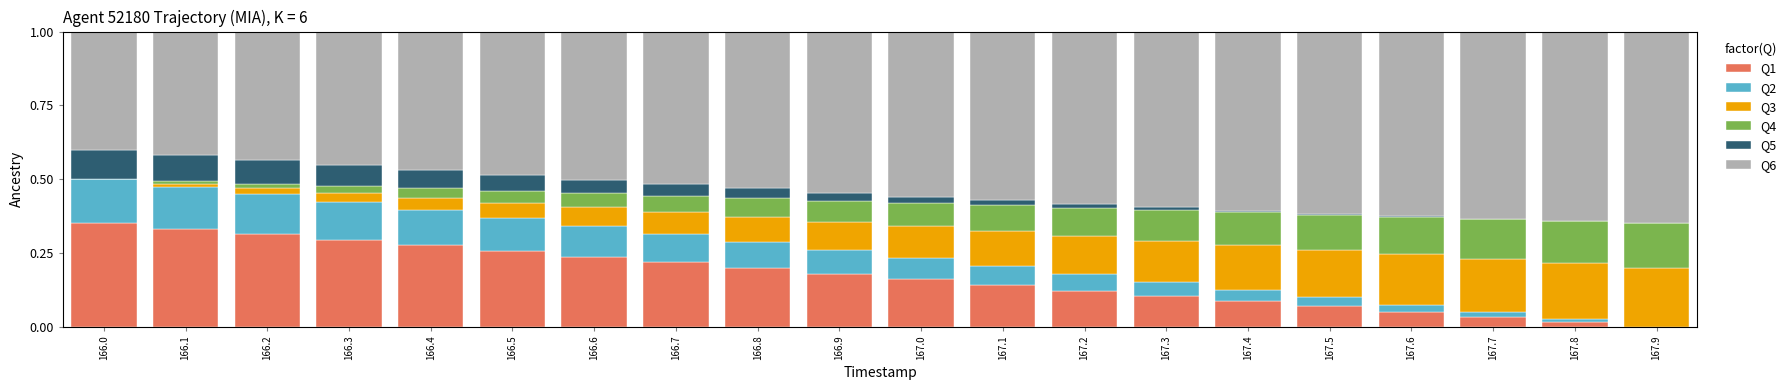

What is the total value across all series at 166.7?

1.0